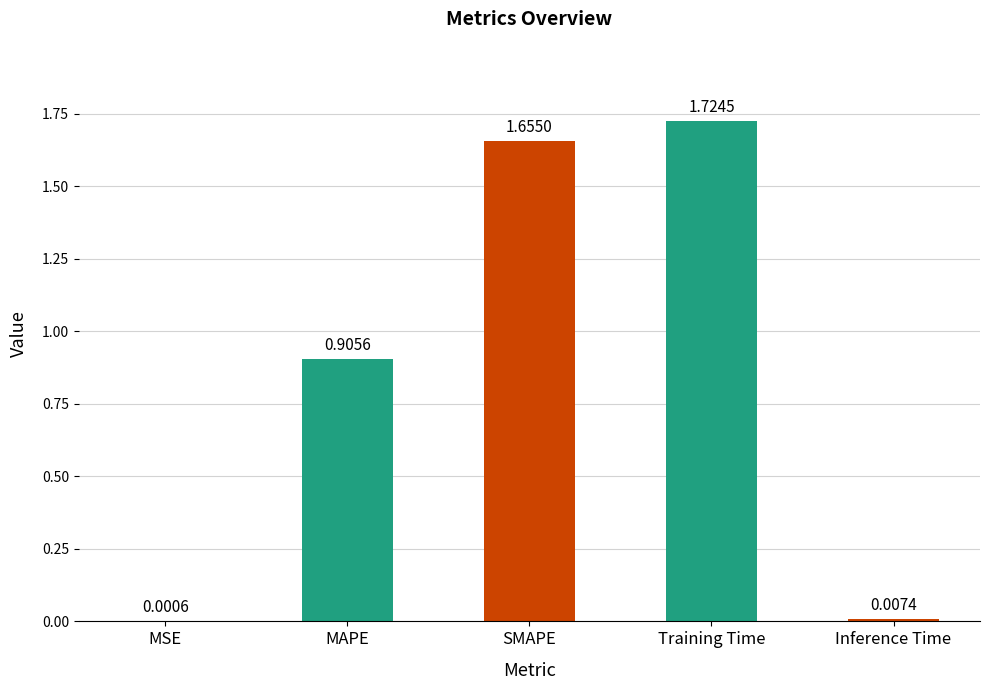

Between Inference Time and MSE, which is larger?

Inference Time